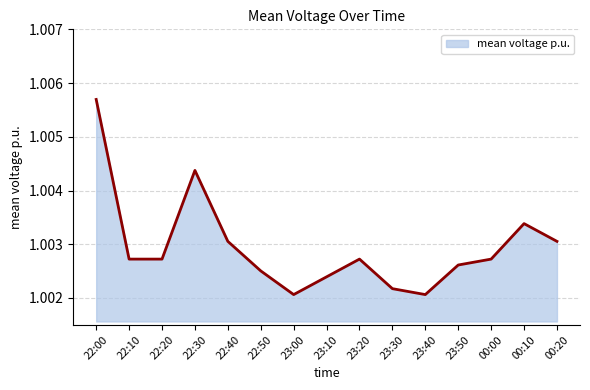

Between 22:00 and 22:20, which is larger?

22:00